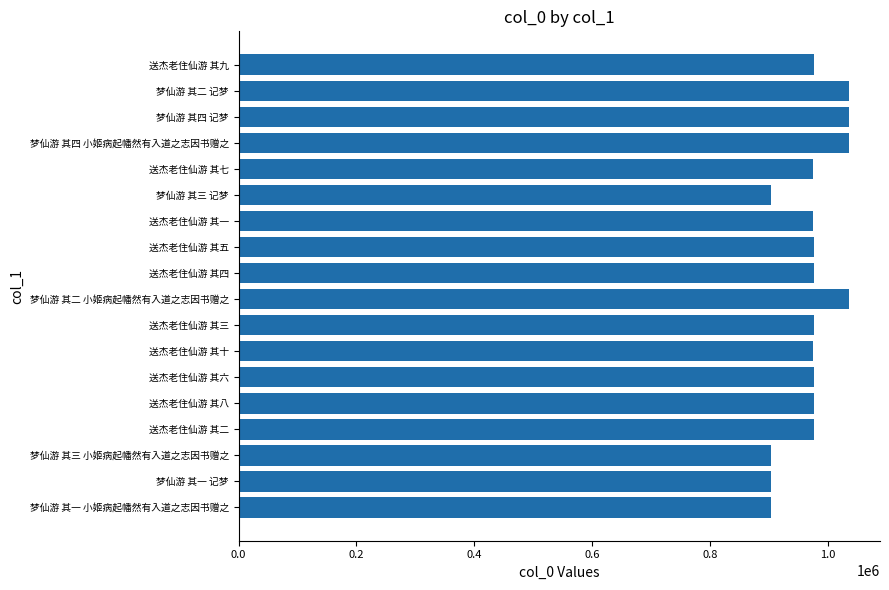

How many bars are there in total?

18